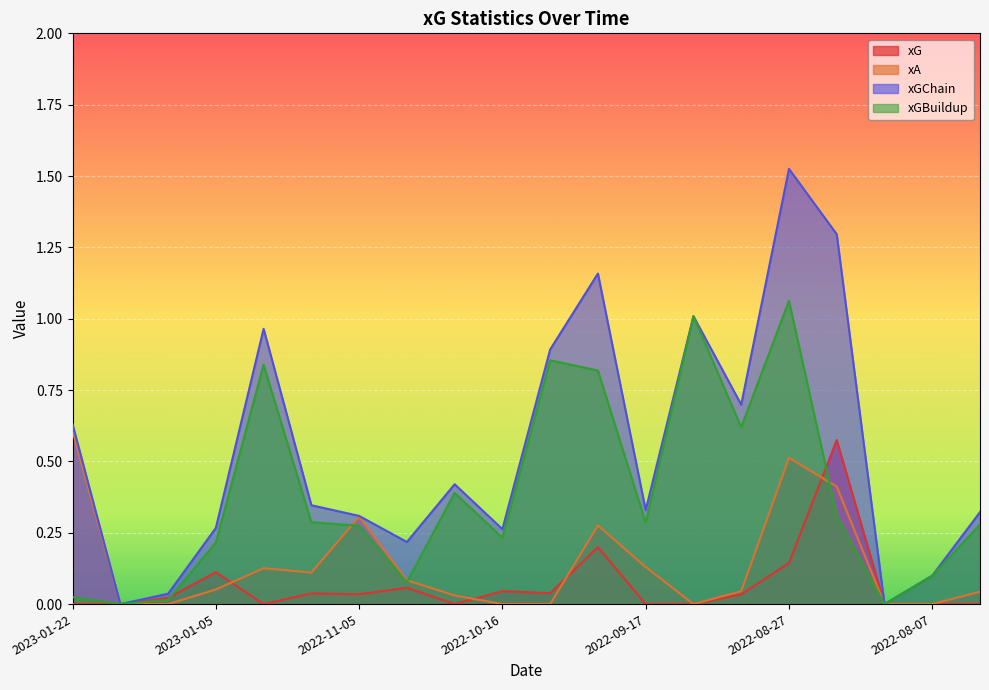

Rank the series by their maximum value, from lowest to highest.

xG, xA, xGBuildup, xGChain